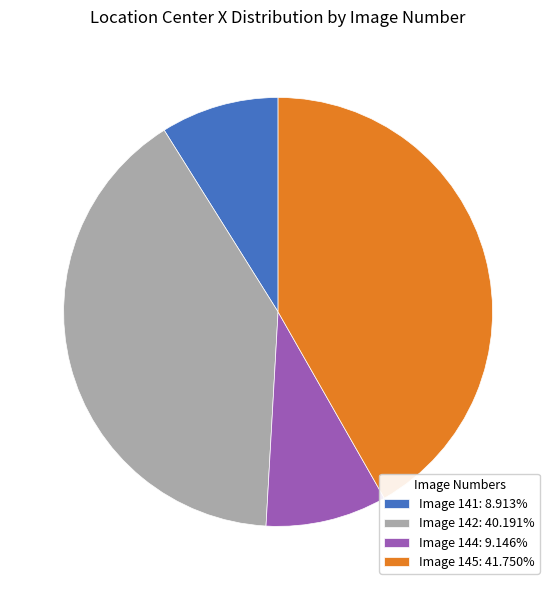

Does any single category account for the majority?

No